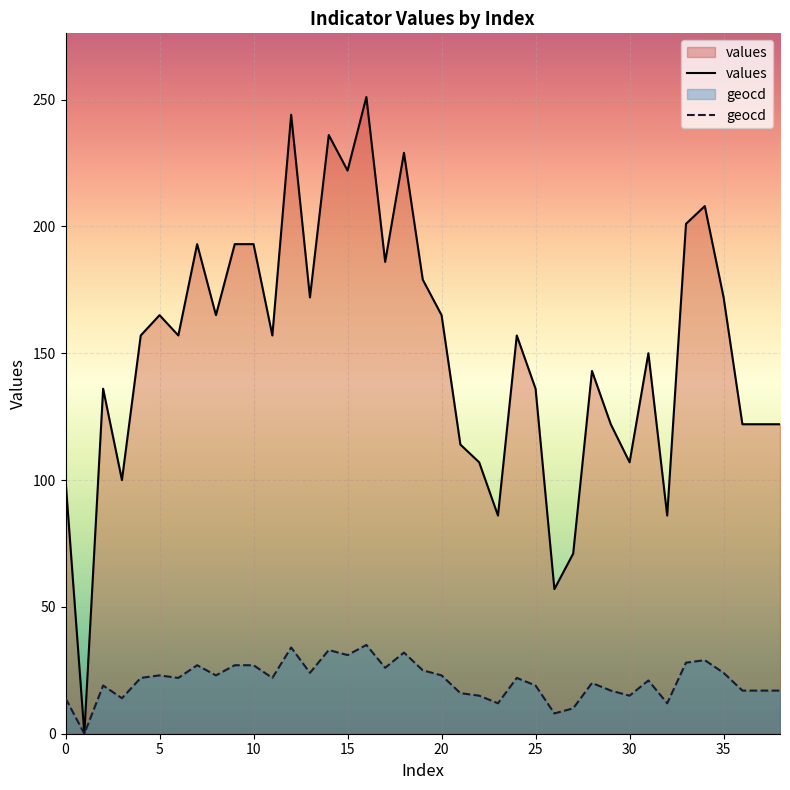

At which label is geocd closest to 17?

29